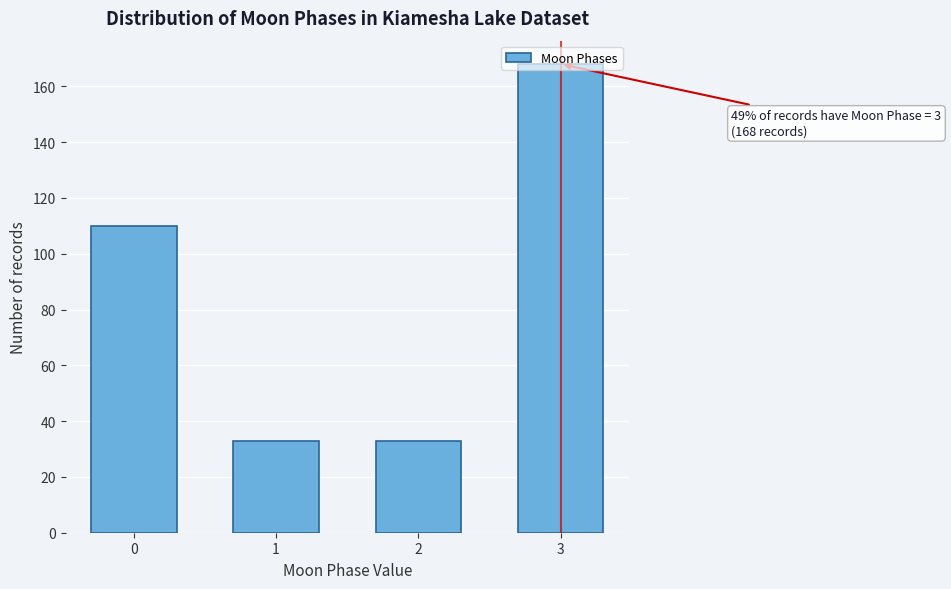

What is the value of the 2nd bar from the left?

33